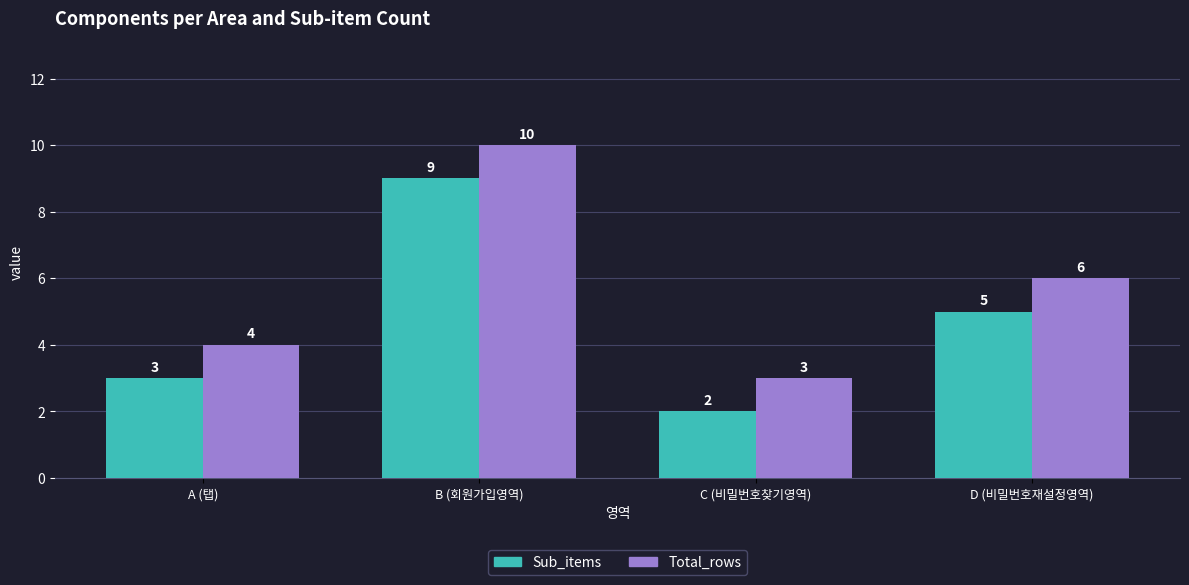

What is the label of the 4th bar from the right?

A (탭)